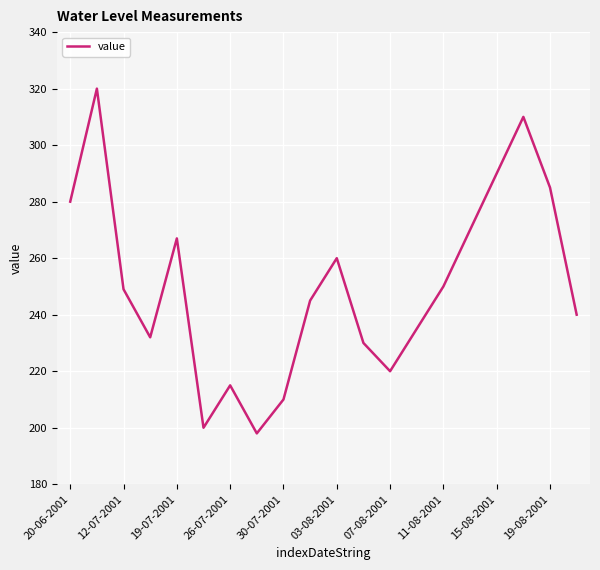

What is the difference between the maximum and minimum values?

122